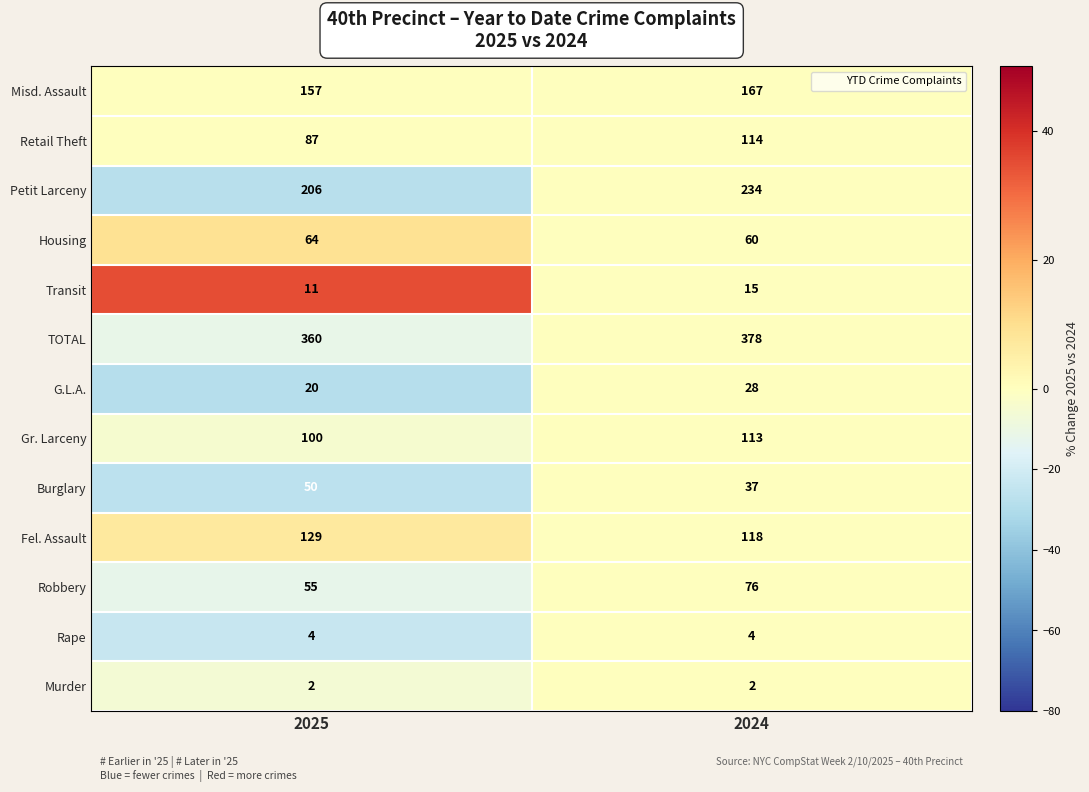

Rank the series at 2025 from highest to lowest value.

TOTAL, Petit Larceny, Misd. Assault, Fel. Assault, Gr. Larceny, Retail Theft, Housing, Robbery, Burglary, G.L.A., Transit, Rape, Murder